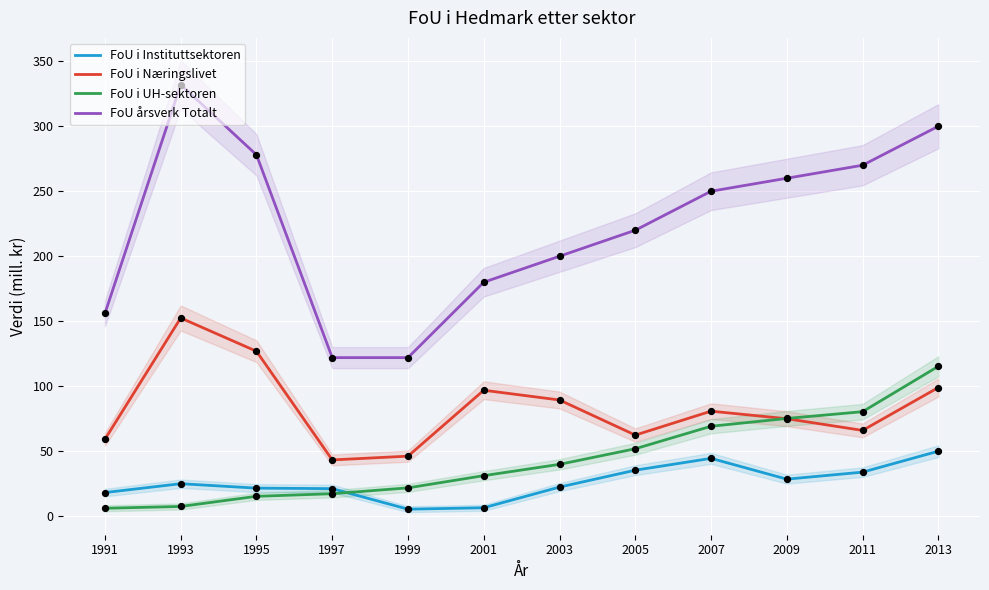

Which series contains the highest Y value?

FoU årsverk Totalt